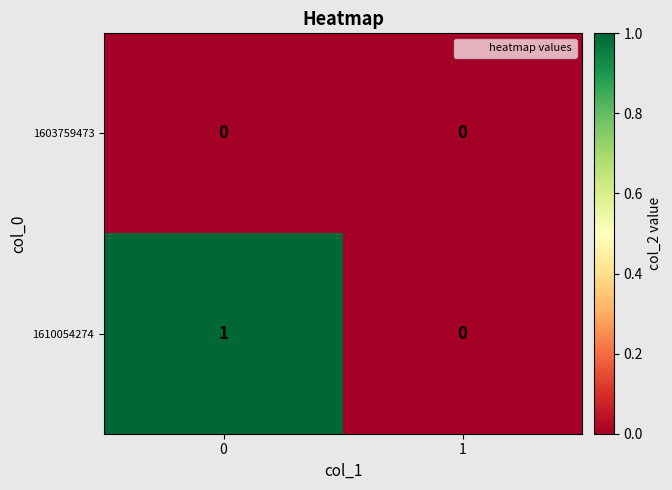

Which series has the largest range (max minus min)?

1610054274